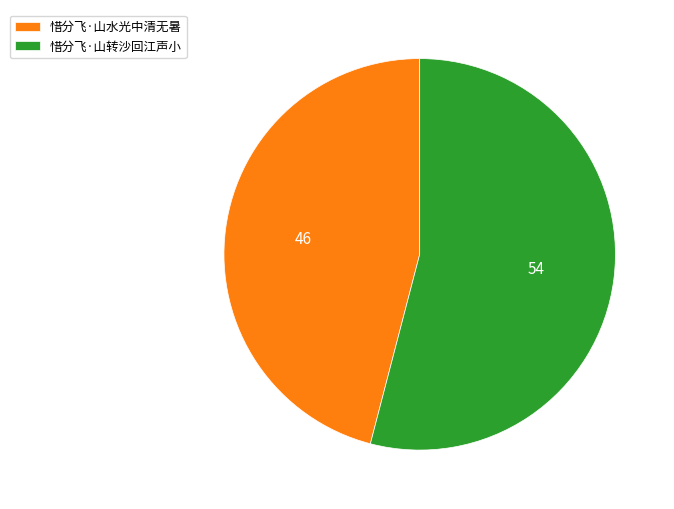

The 惜分飞·山水光中清无暑 slice represents 59% of the pie. True or false?

False